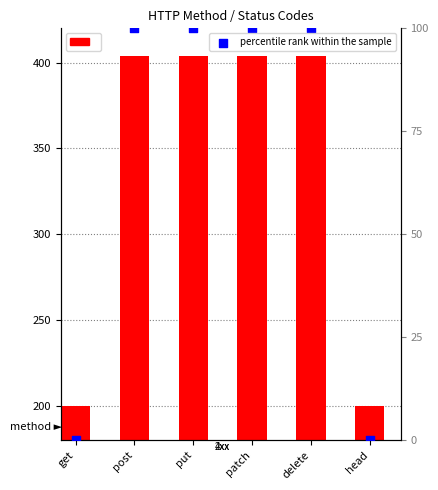

Is the value of percentile rank within the sample at get greater than the value of status at patch?

No